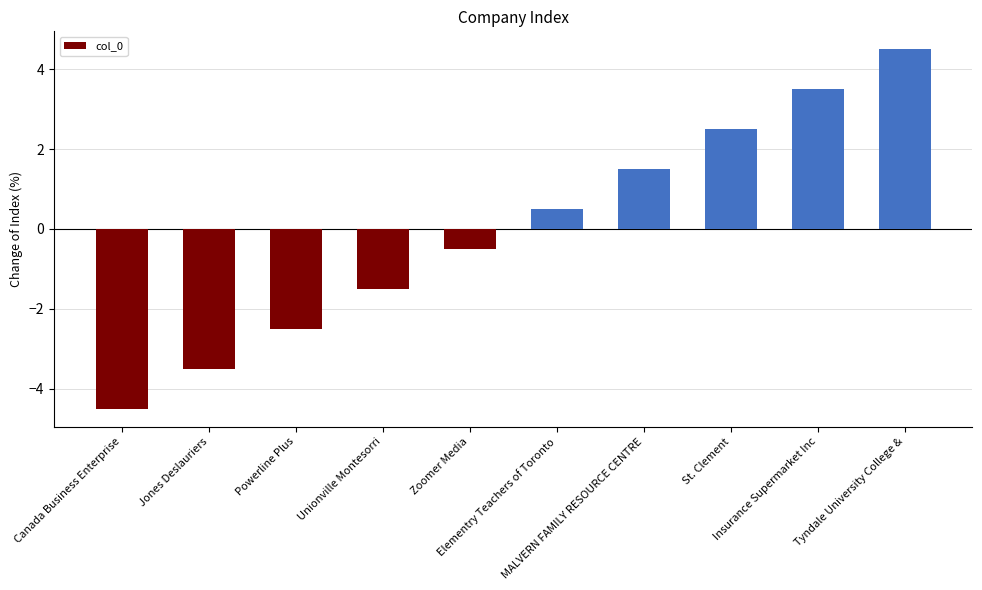

What is the difference between the second highest and minimum values?

8.0